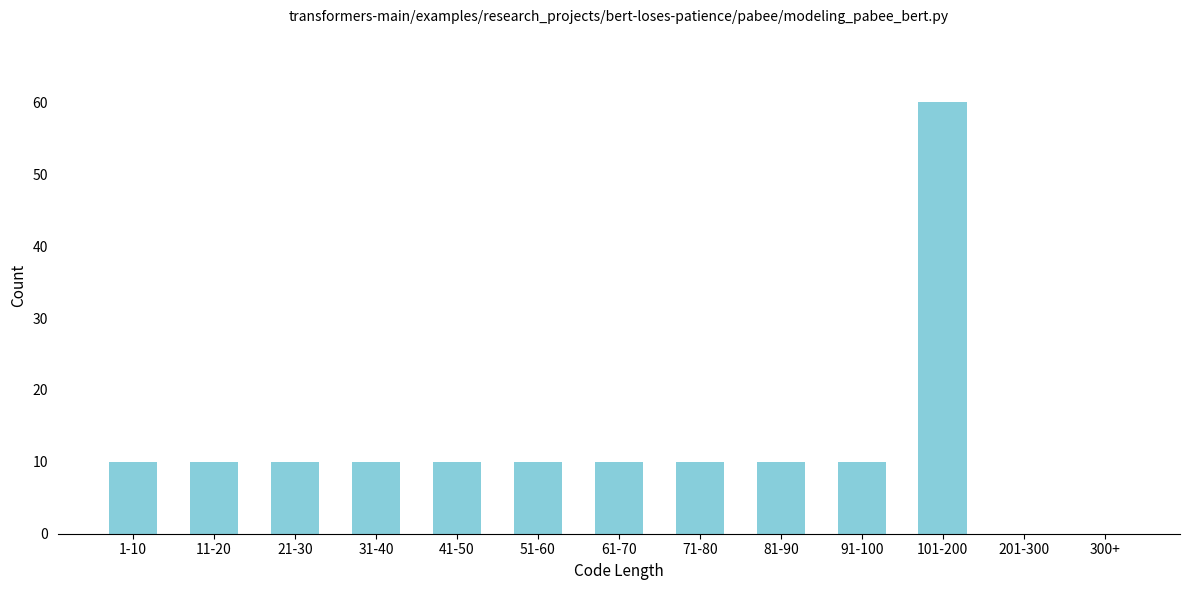

Reading right to left, transcribe all the data shown in this chart.

300+=0	201-300=0	101-200=60	91-100=10	81-90=10	71-80=10	61-70=10	51-60=10	41-50=10	31-40=10	21-30=10	11-20=10	1-10=10